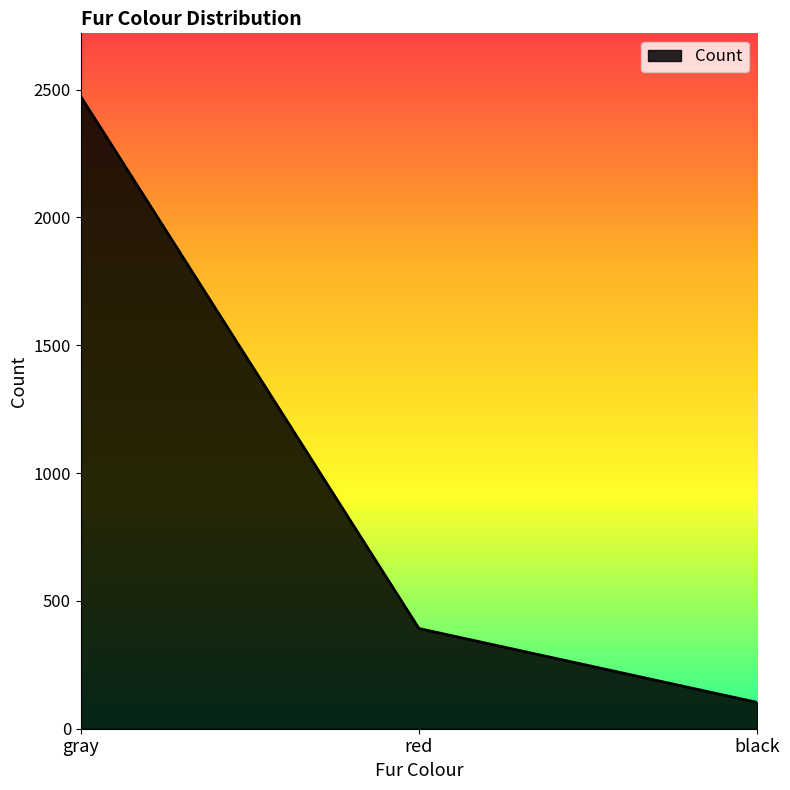

How many lines are shown in the chart?

1